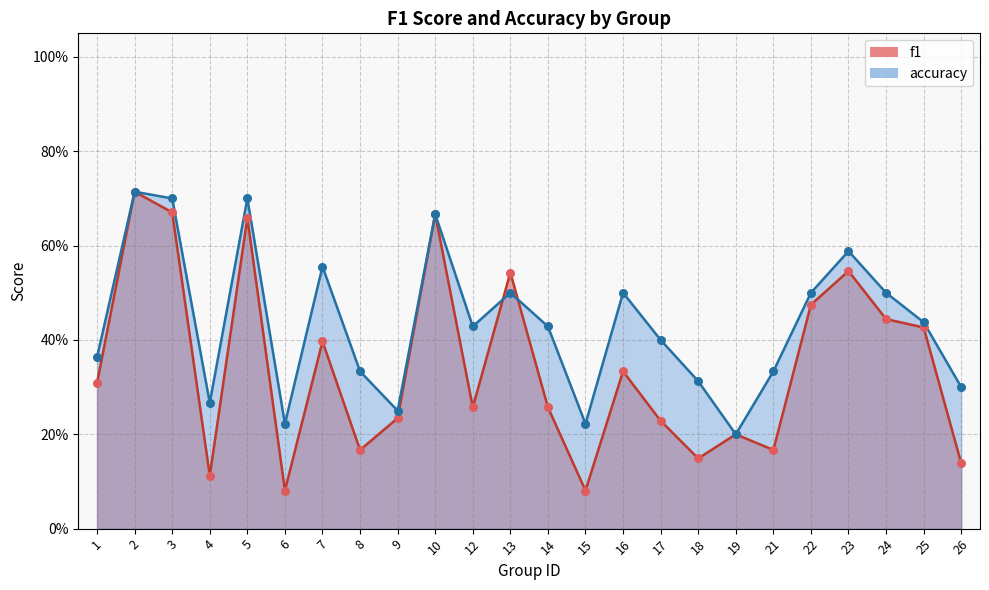

Which series has the largest total across all categories?

accuracy